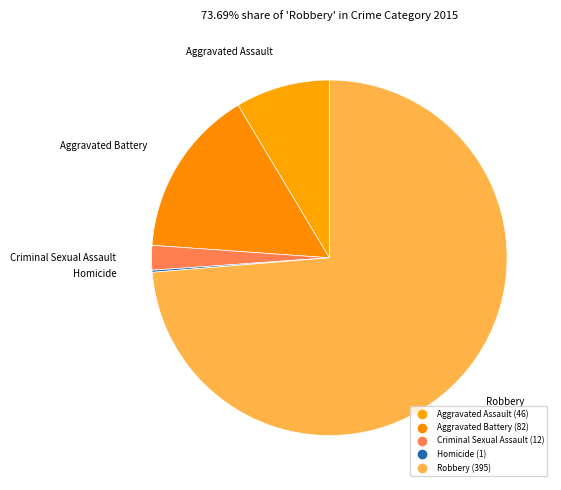

True or false: Aggravated Battery accounts for 15% of the total.

True